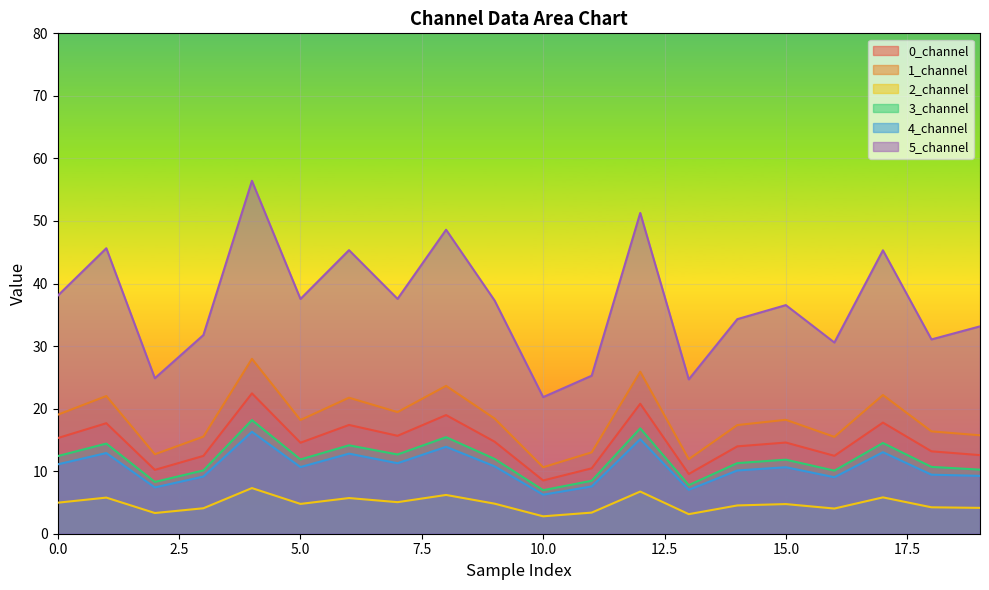

List the labels in order of 3_channel value, largest first.

4, 12, 8, 17, 1, 6, 7, 0, 9, 5, 15, 14, 18, 19, 3, 16, 11, 2, 13, 10